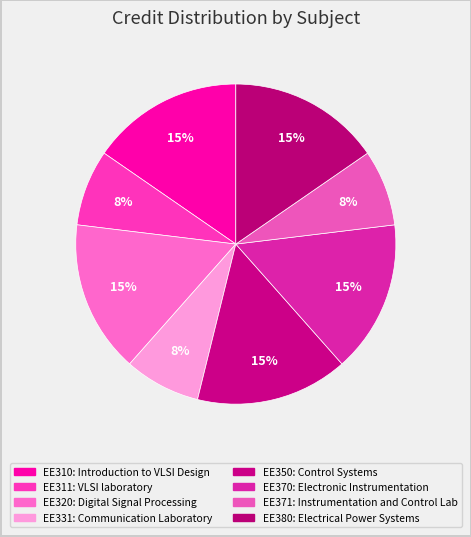

Count the number of slices in the pie.

8